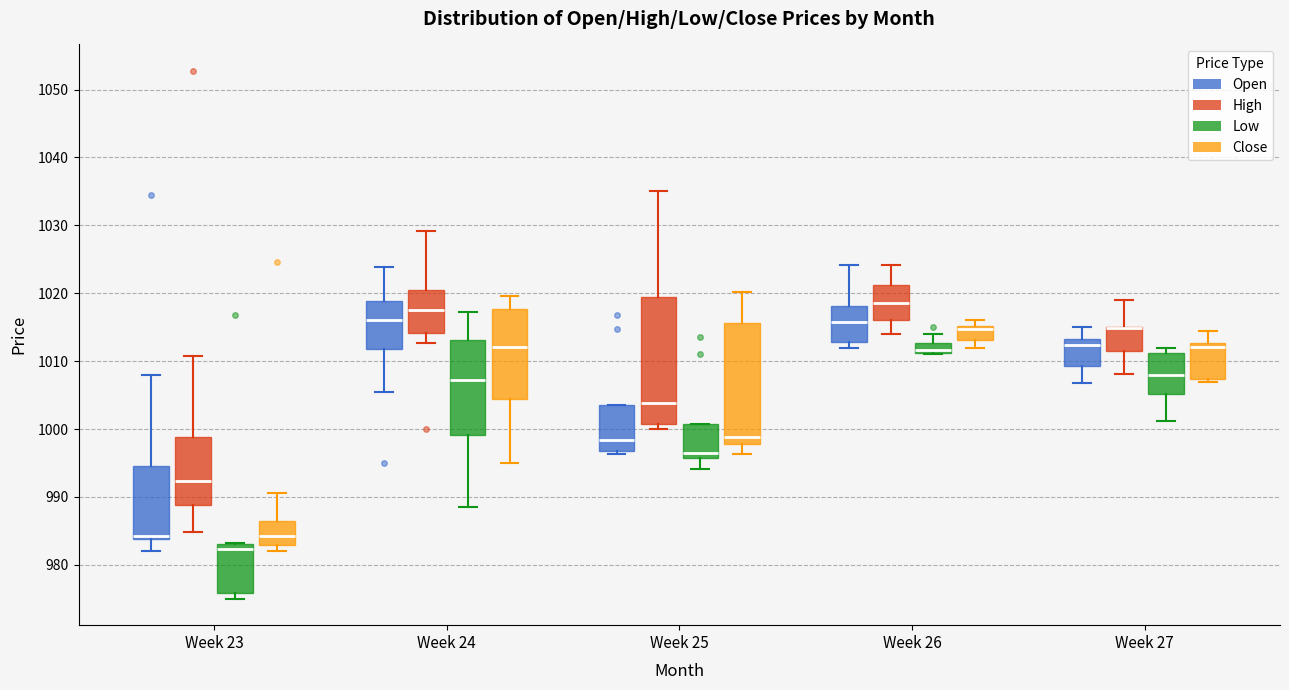

Where is the upper edge of the box for Week 25 (High) on the y-axis? The values are not printed on the chart, so give them approximately, as read against the axis.

1020